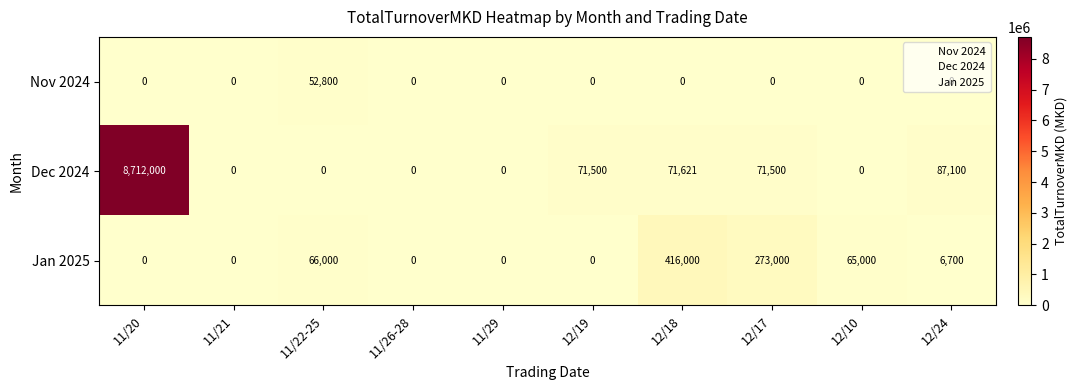

List the series in order of their peak value, lowest first.

Nov 2024, Jan 2025, Dec 2024